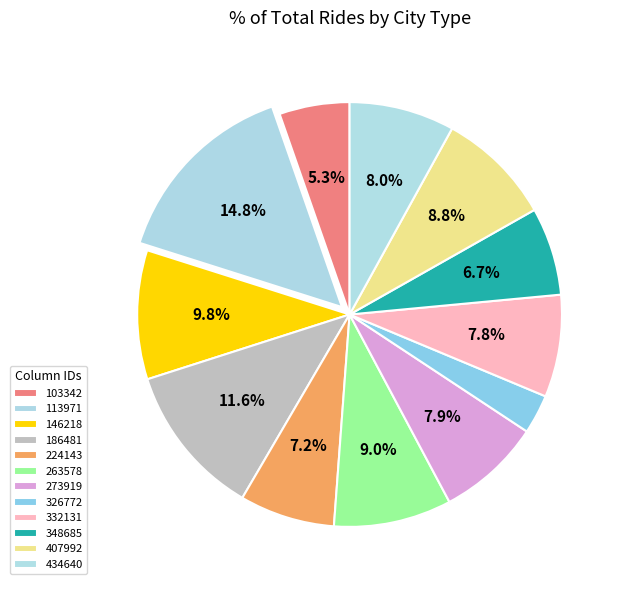

Is it true that 113971 is 15% of the pie?

True